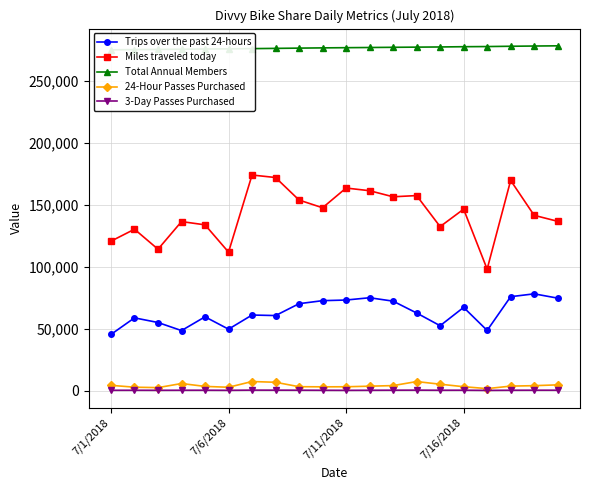

What is the maximum value for 3-Day Passes Purchased?

349